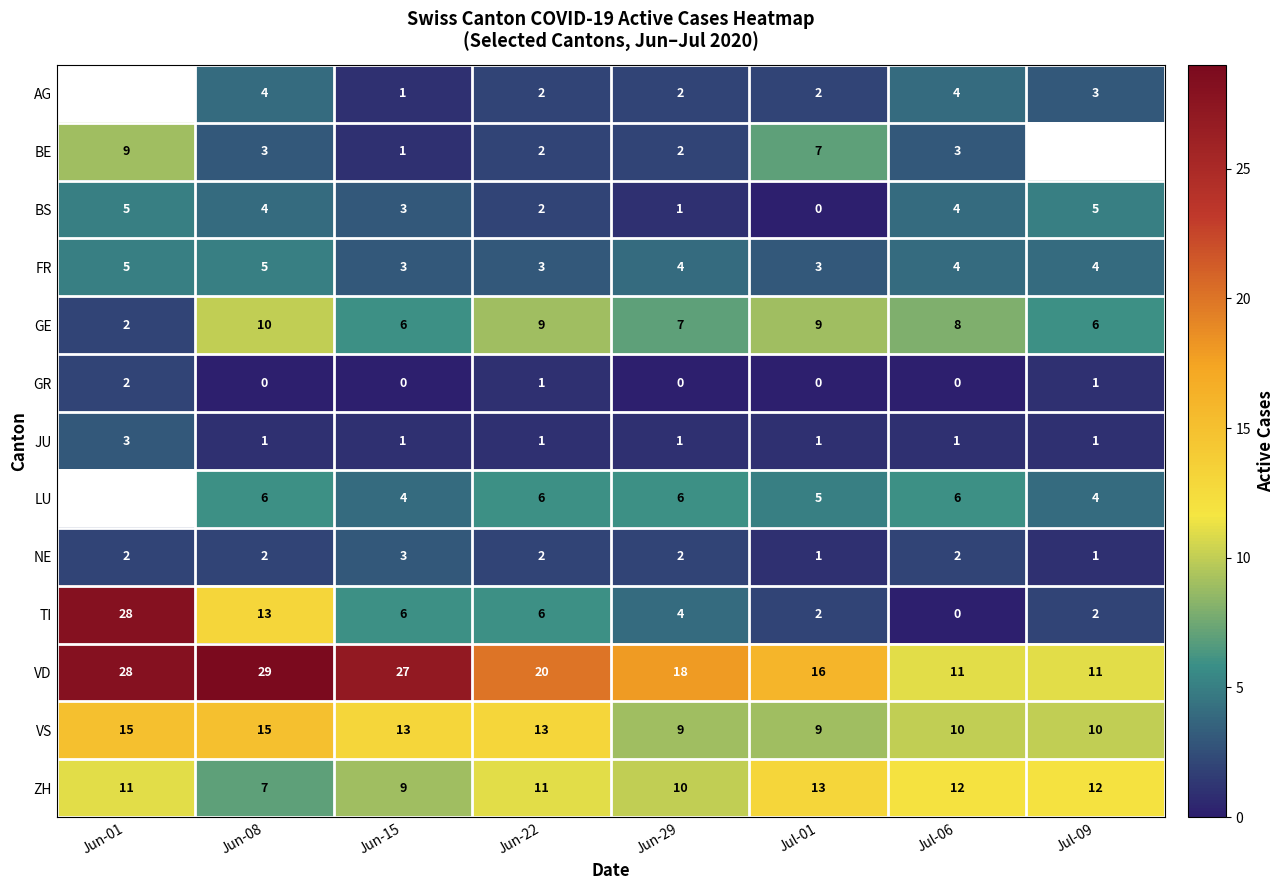

At which label is ZH closest to 10?

Jun-29